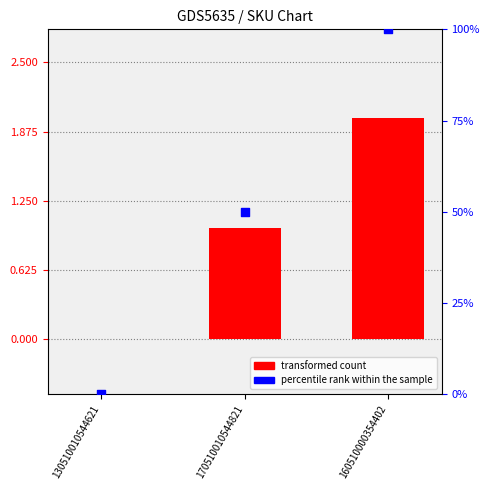

At how many categories does at least one series exceed 65?

1